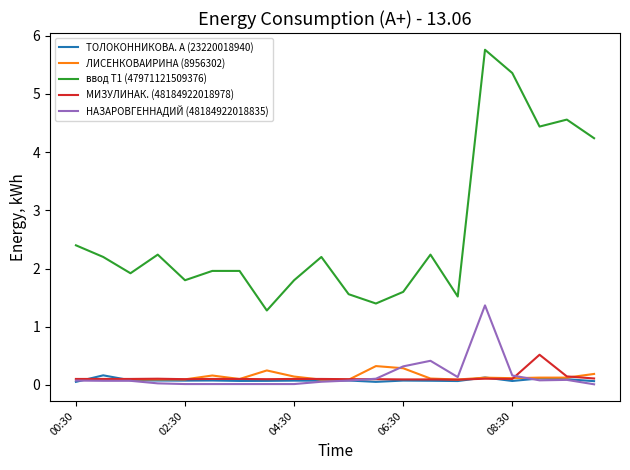

True or false: НАЗАРОВГЕННАДИЙ (48184922018835) and ЛИСЕНКОВАИРИНА (8956302) intersect in this chart.

True